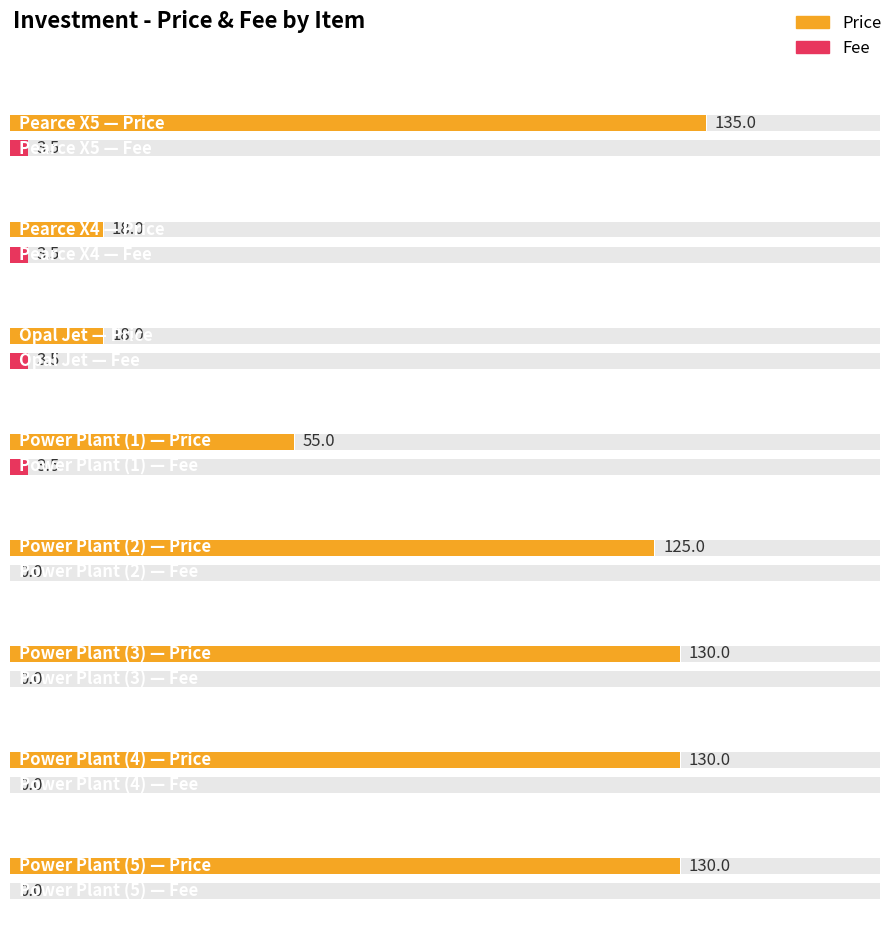

Between Power Plant (1) and Power Plant (3), which series saw the biggest shift?

Price